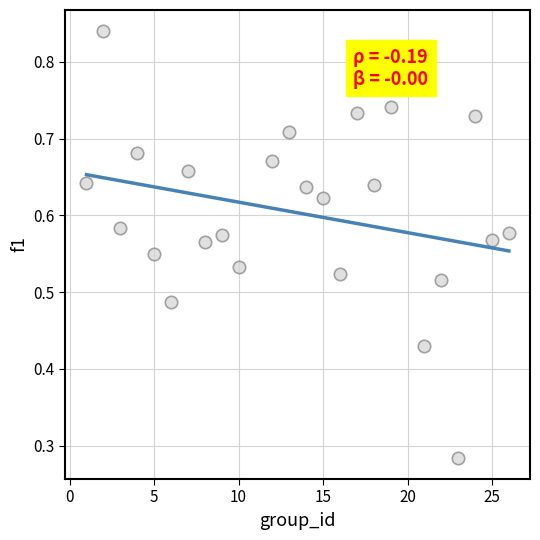

What is the range of X values (max minus min)?

25.0